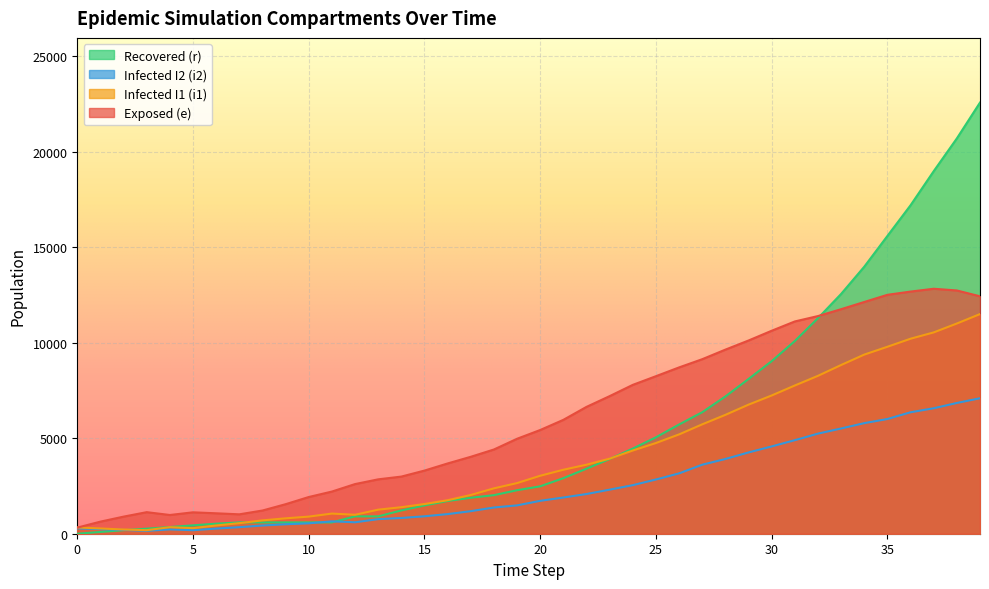

What is the value of the r point at the 20th from the left?

2278